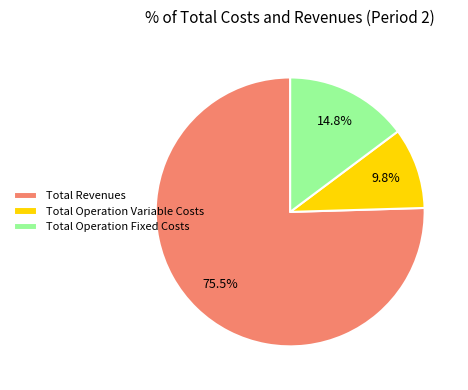

The Total Operation Variable Costs slice represents 10% of the pie. True or false?

True